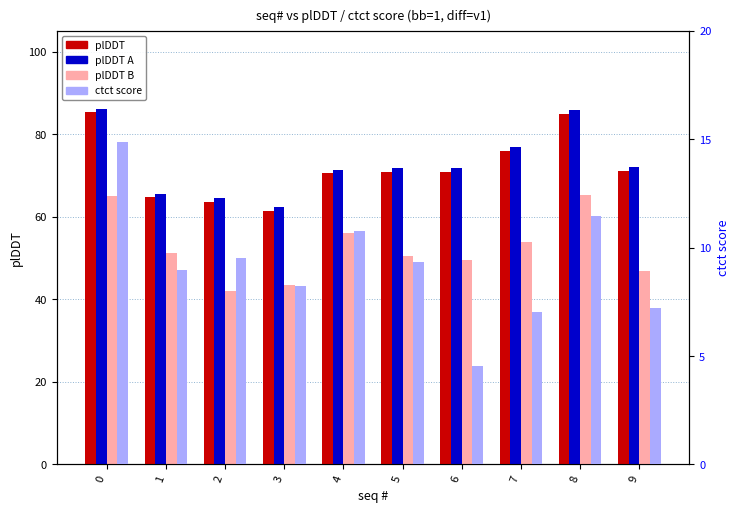

Read the ctct score value at 1.

9.0